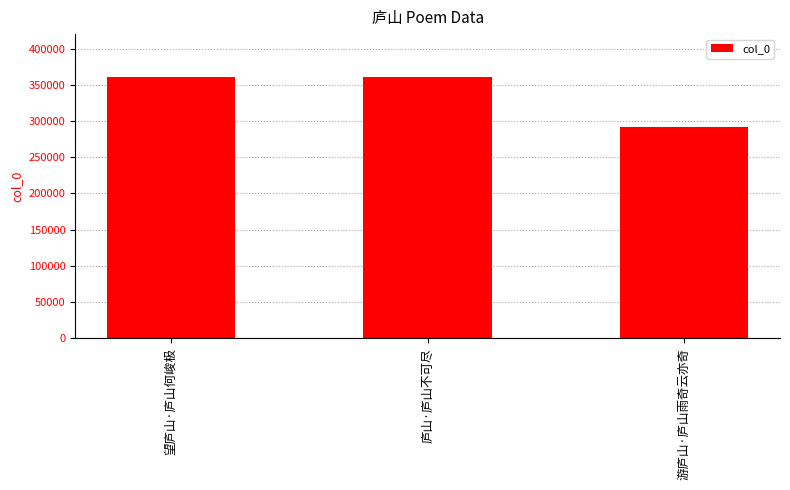

Approximately how many times larger is the value at 游庐山·庐山雨奇云亦奇 compared to 庐山·庐山不可尽?

0.8